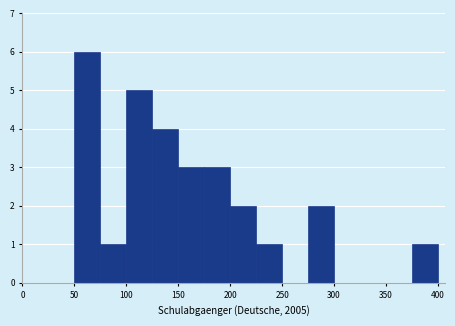

Over which range of the x-axis is the bar tallest?

50 to 75